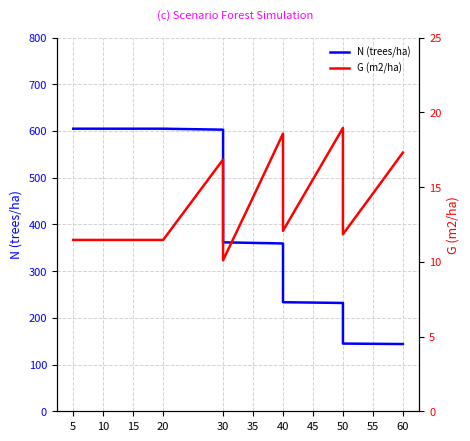

What is the value of the G (m2/ha) point at the 9th from the left?

14.3